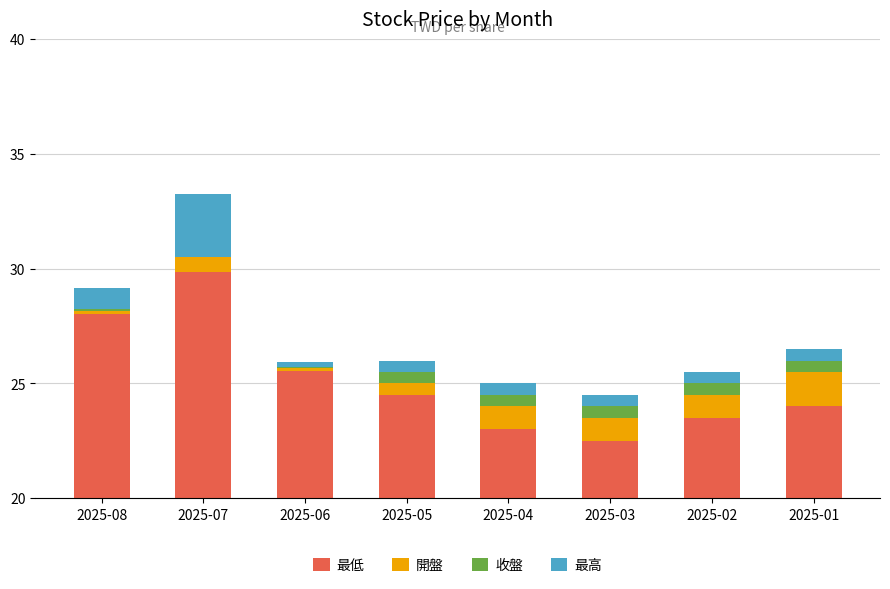

Reading left to right, extract all data points from this chart.

最低: 28.0	29.9	25.6	24.5	23.0	22.5	23.5	24.0
開盤: 0.1	0.9	0.1	0.5	1.0	1.0	1.0	1.5
收盤: 0.1	-0.3	0.0	0.5	0.5	0.5	0.5	0.5
最高: 0.9	2.7	0.2	0.5	0.5	0.5	0.5	0.5